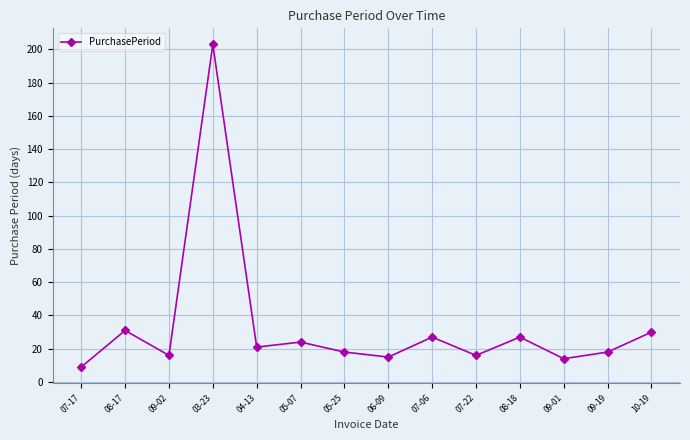

What is the label of the 11th point from the left?

08-18